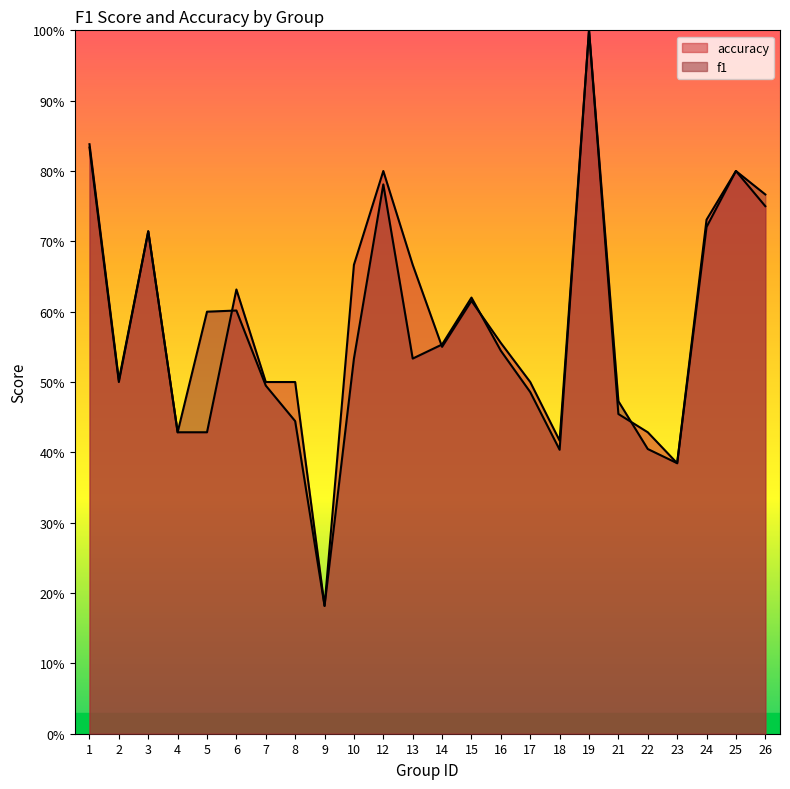

How many interior local valleys does the accuracy series have?

5